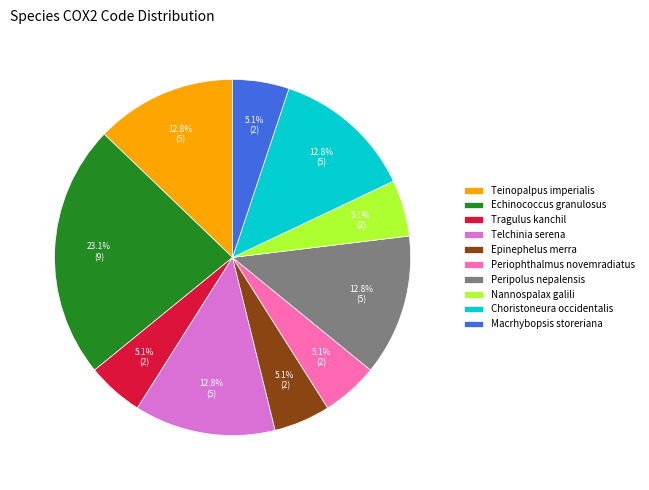

Does any single category account for the majority?

No